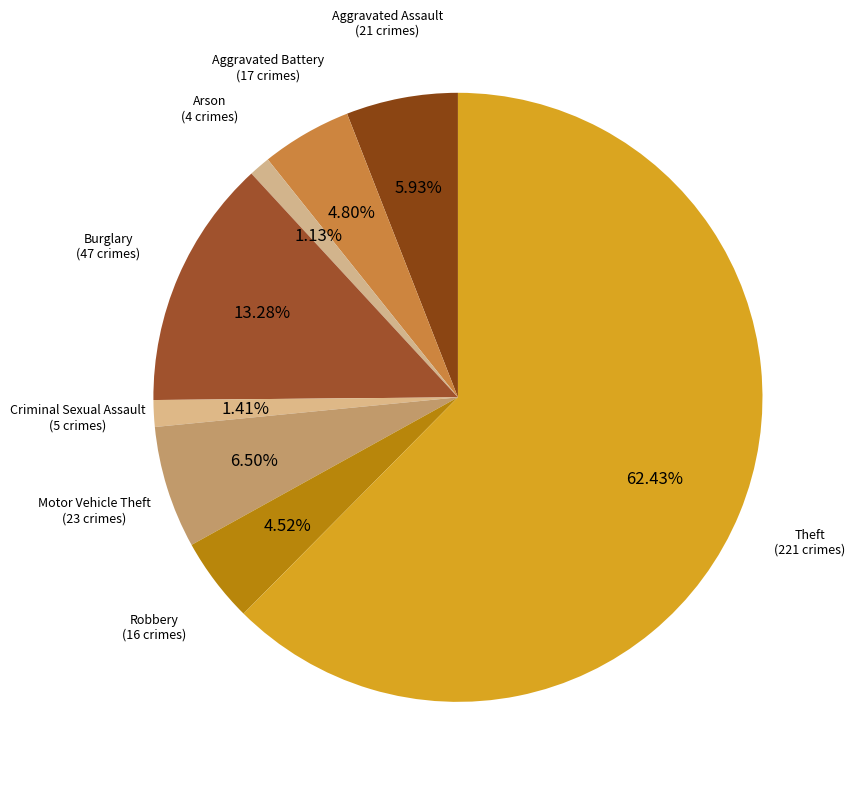

Rank the categories by value from lowest to highest.

Arson, Criminal Sexual Assault, Robbery, Aggravated Battery, Aggravated Assault, Motor Vehicle Theft, Burglary, Theft